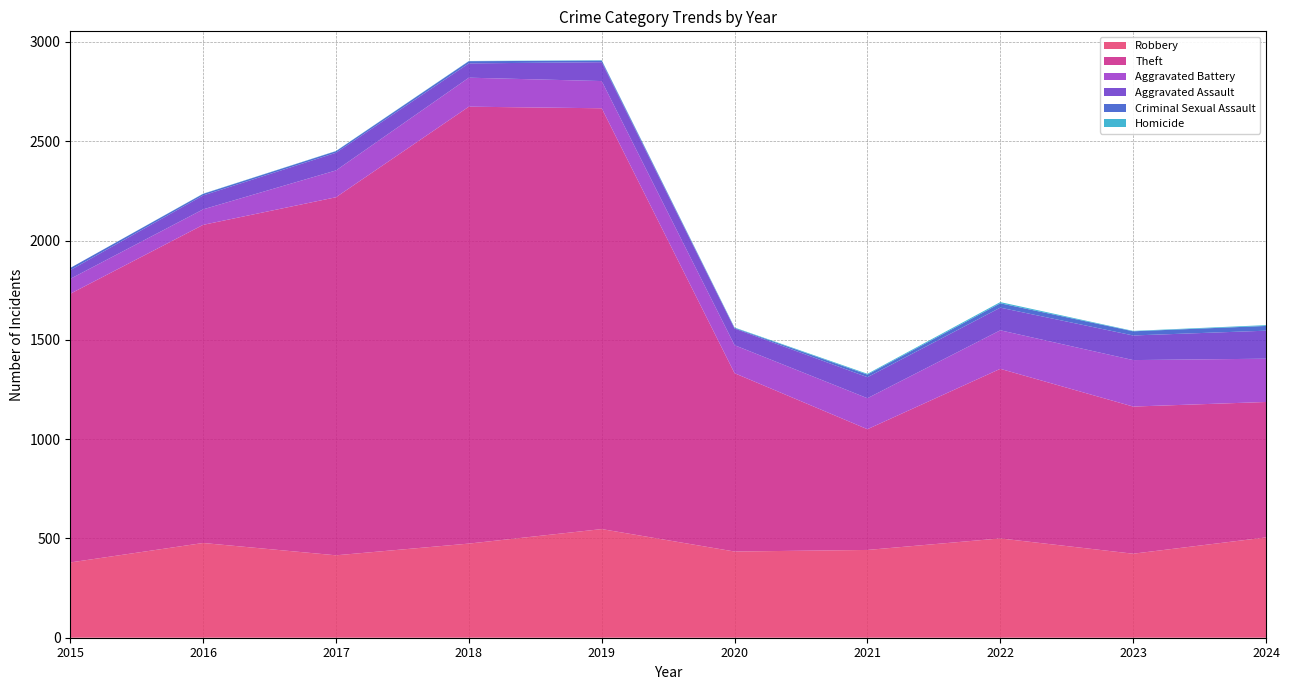

Reading left to right, list all the values displayed in this chart.

Robbery: 379	477	415	474	547	434	442	500	423	505
Theft: 1353	1602	1803	2200	2119	898	608	854	741	682
Aggravated Battery: 75	78	135	146	137	141	156	194	234	218
Aggravated Assault: 44	70	89	72	95	84	106	114	124	141
Criminal Sexual Assault: 11	8	8	11	8	3	13	22	21	24
Homicide: 0	1	1	1	2	2	4	6	2	4